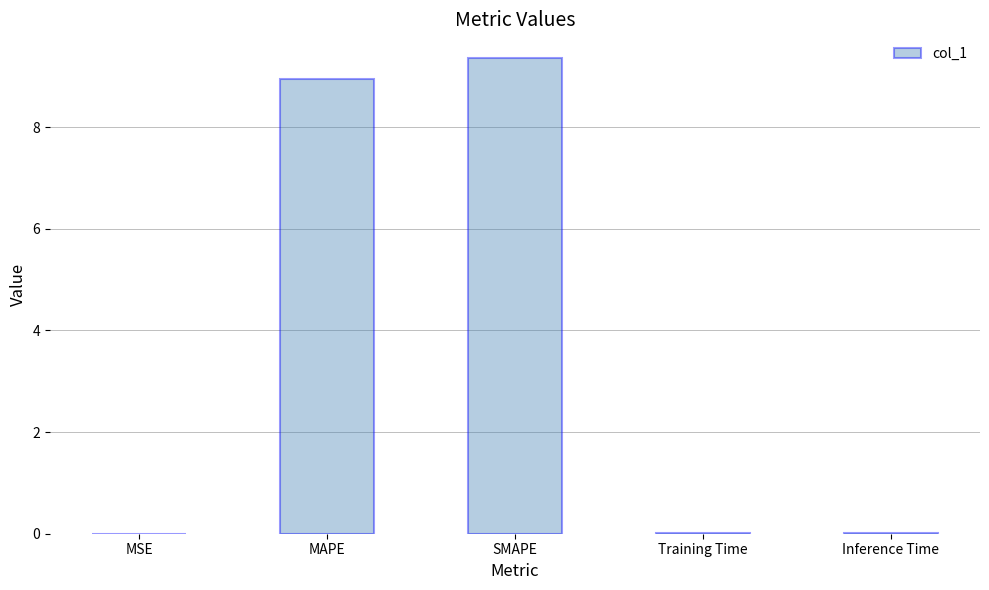

Between MSE and SMAPE, which is larger?

SMAPE